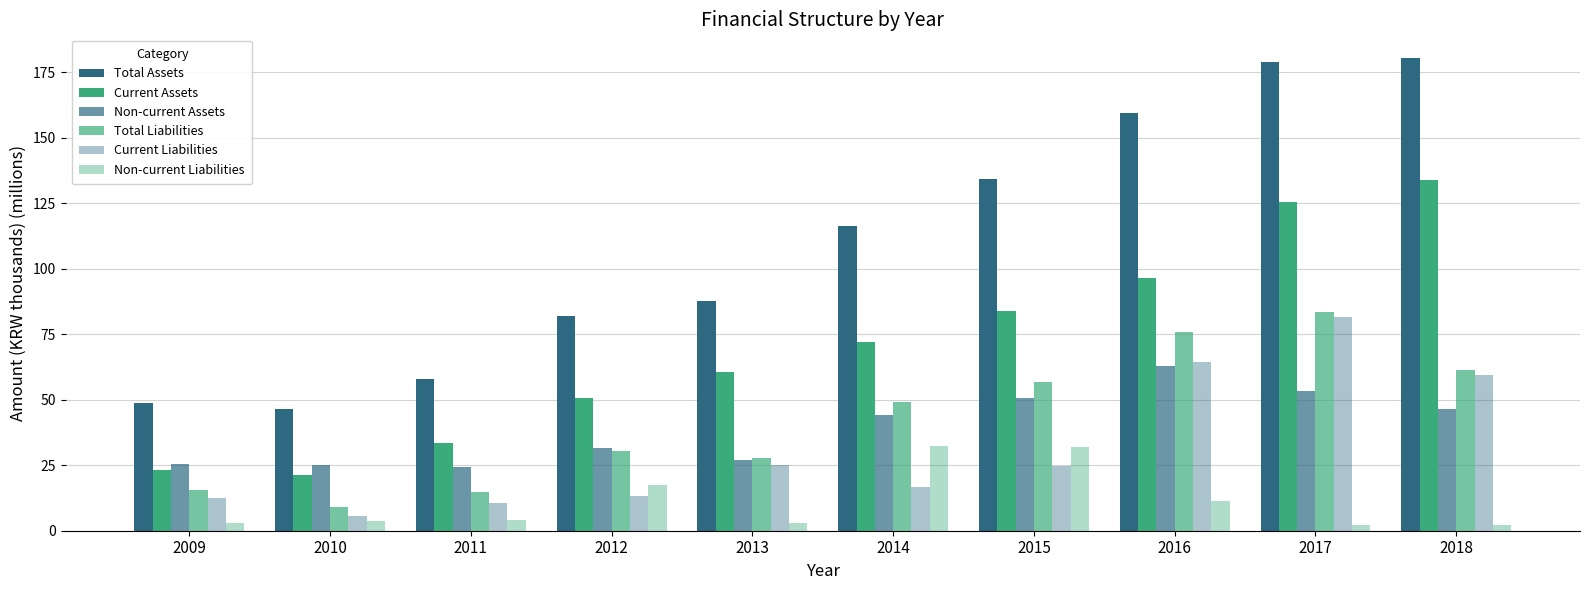

Where is Non-current Assets nearest to the value 43?

2014